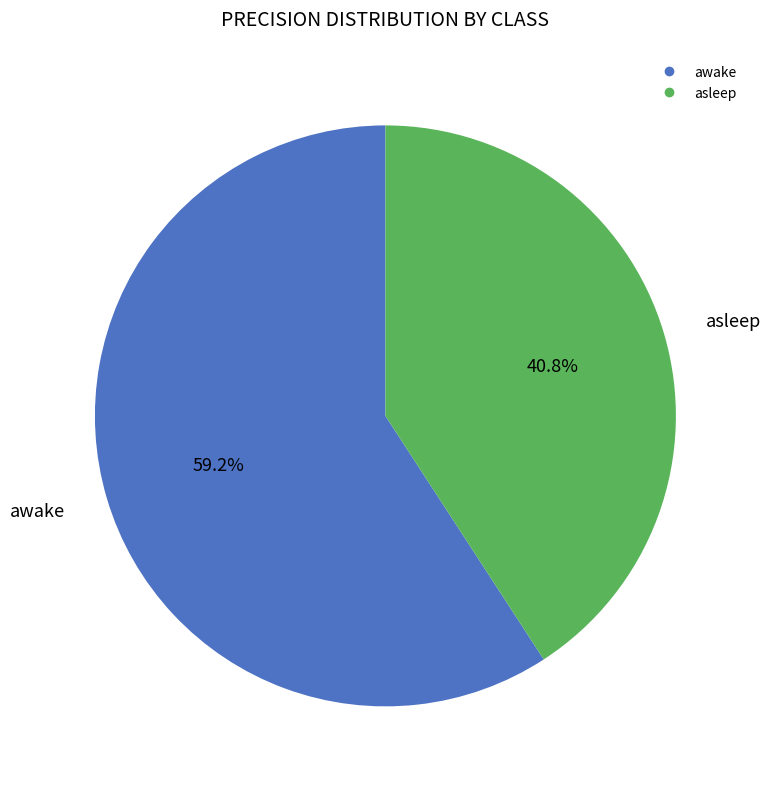

What percentage is the asleep slice, to the nearest percent?

41%